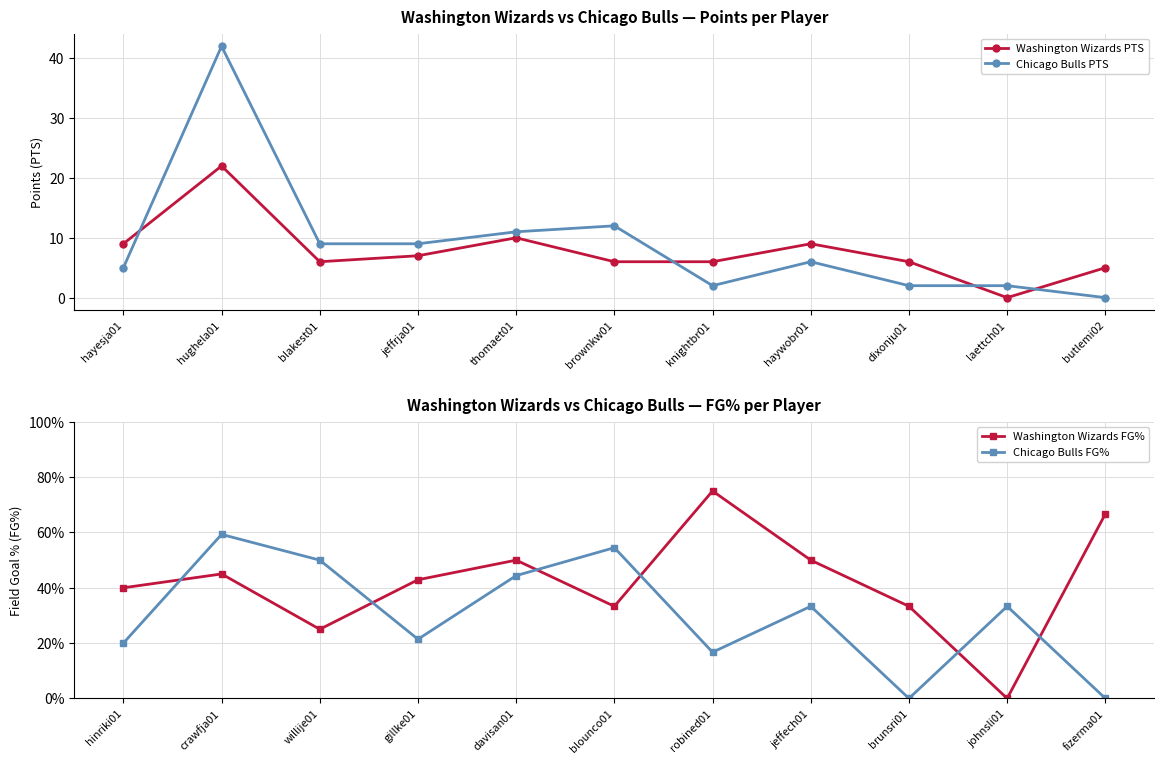

What is the greatest value displayed?

42.0